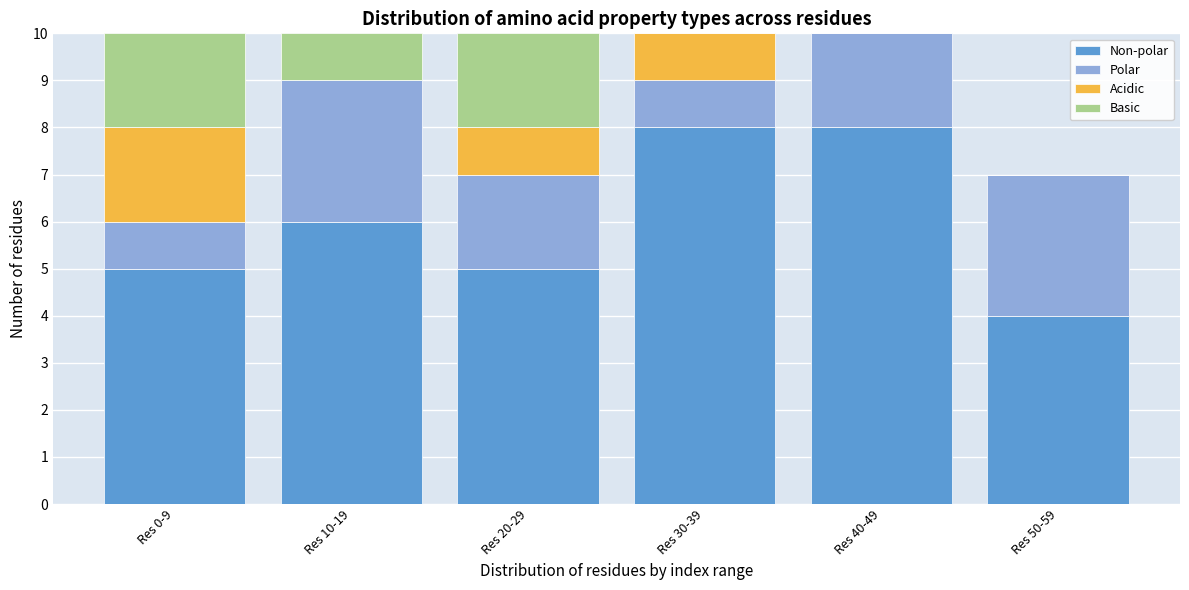

Reading right to left, list the values for the Non-polar series.

Res 50-59=4	Res 40-49=8	Res 30-39=8	Res 20-29=5	Res 10-19=6	Res 0-9=5